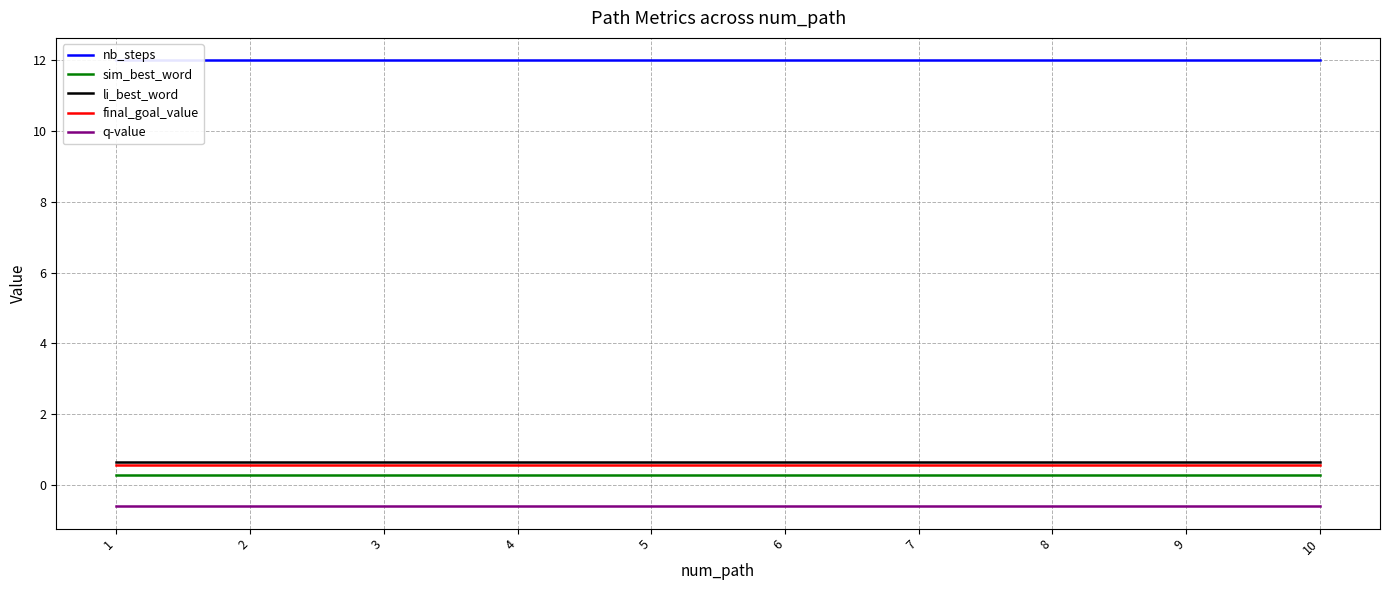

What is the sum of the sim_best_word values at 4 and 2?

0.6